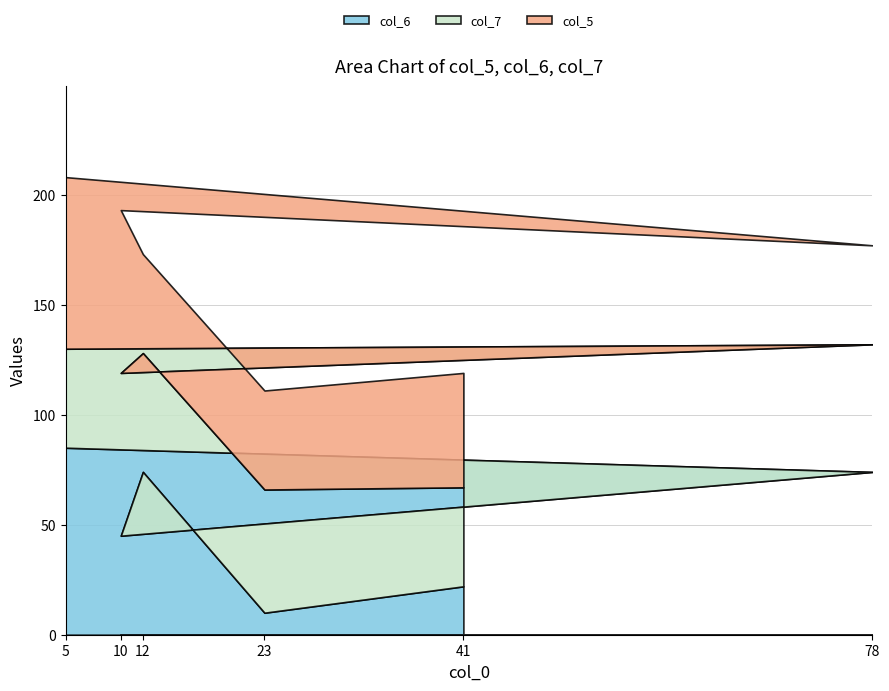

Is it true that col_6 equals 10 at 23?

True